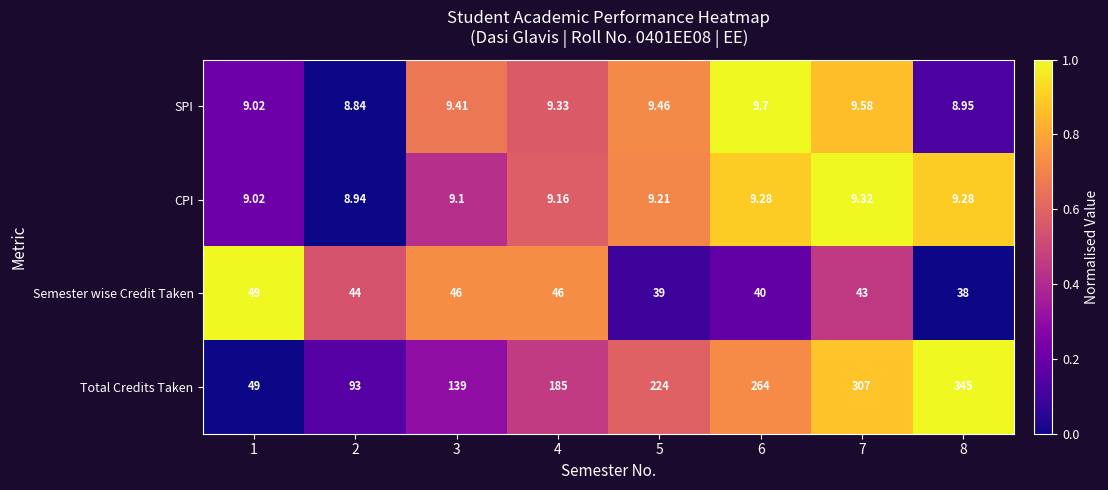

Which series has the largest total across all categories?

Total Credits Taken